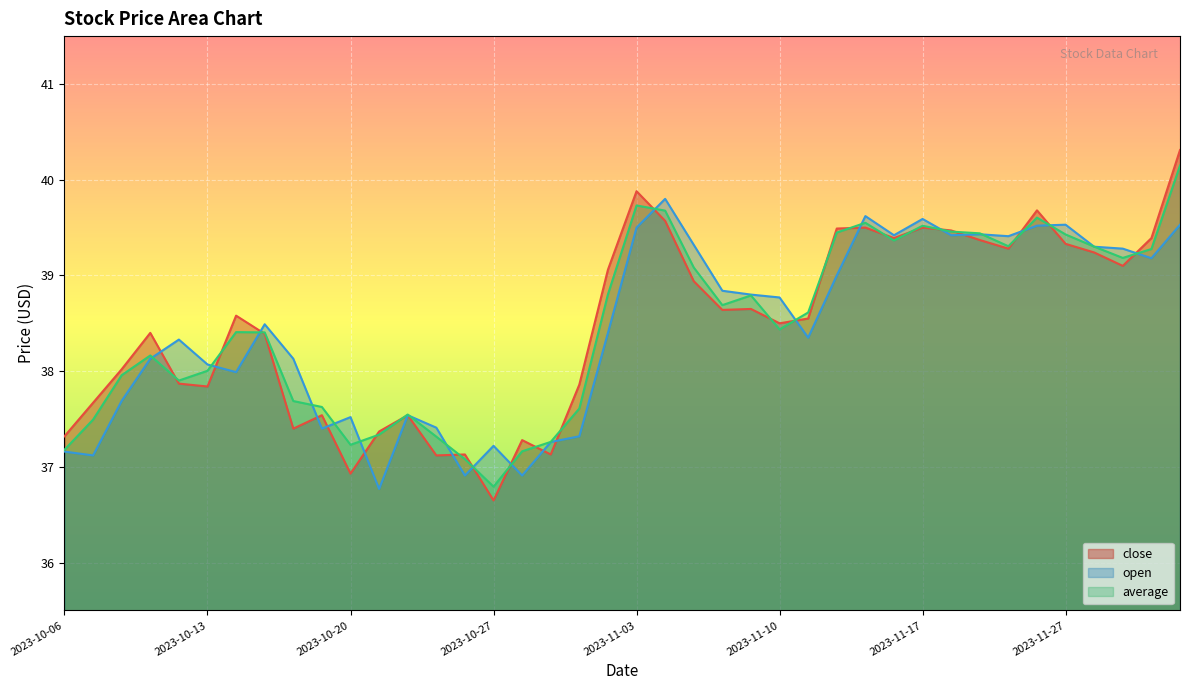

What position from the left is 2023-11-17?

31